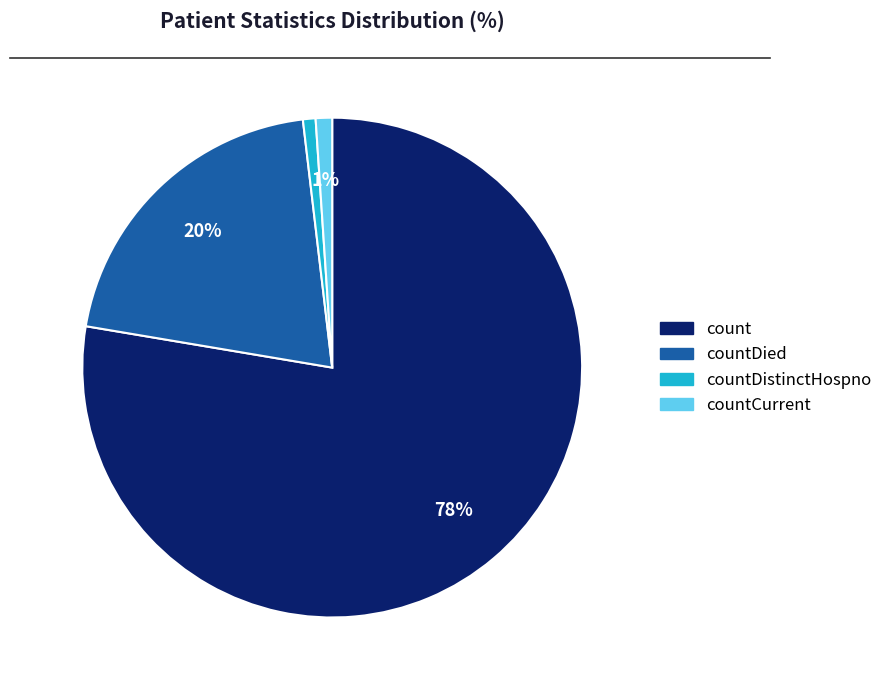

To the nearest percent, what is the difference between the largest and smallest slice percentages?

77%